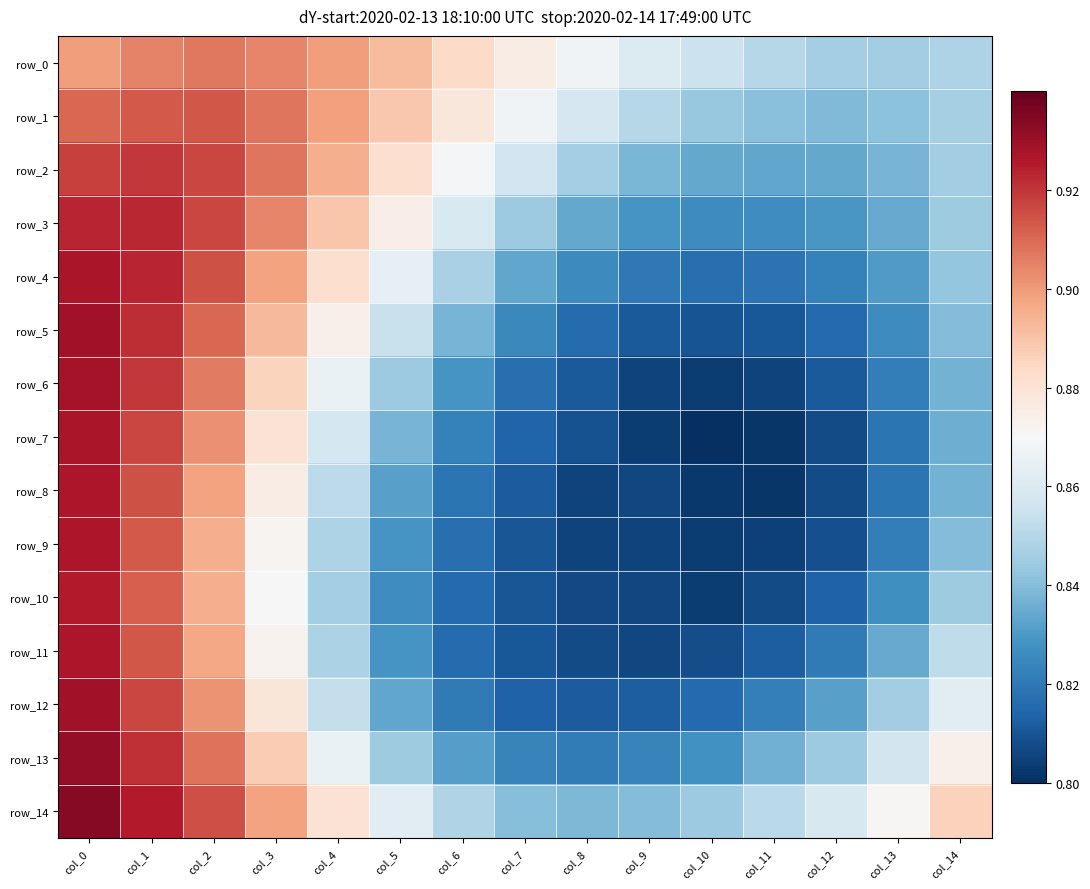

List the labels in order of row_0 value, largest first.

col_2, col_1, col_3, col_4, col_0, col_5, col_6, col_7, col_8, col_9, col_10, col_11, col_14, col_12, col_13